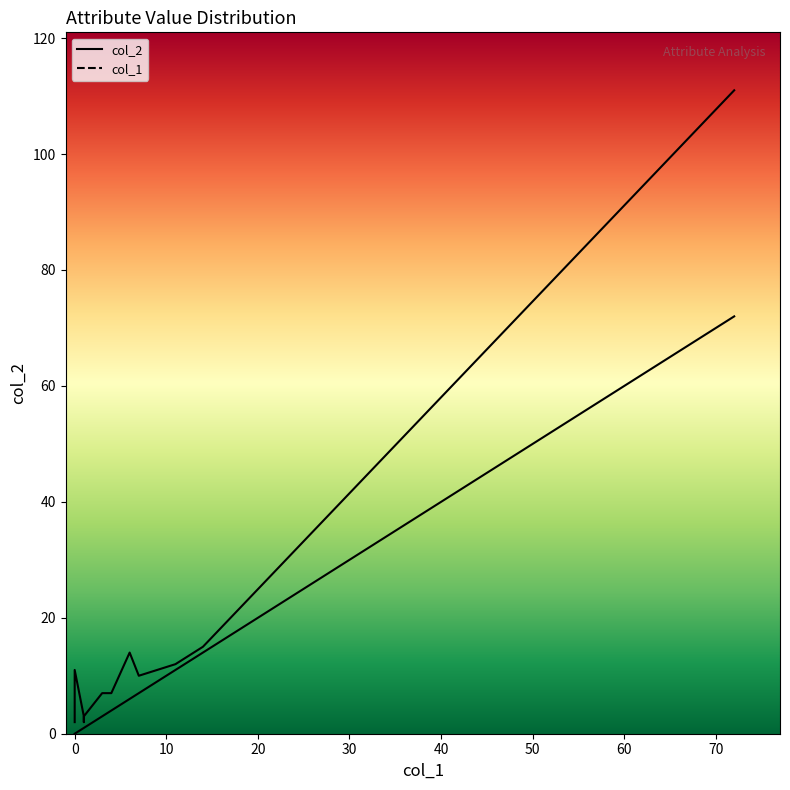

How many categories are shown in the chart?

18